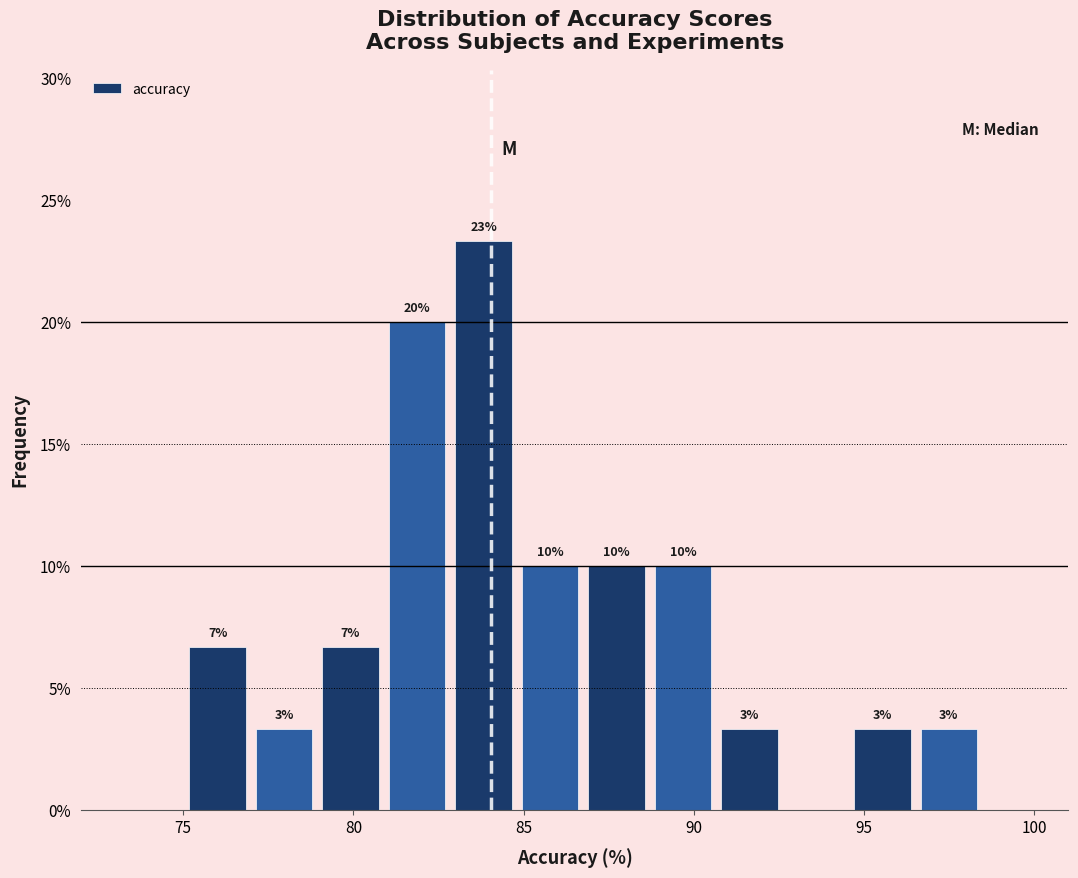

Around what value on the x-axis is the tallest bar? Give the approximate position of its centre, as read against the axis.

84.0